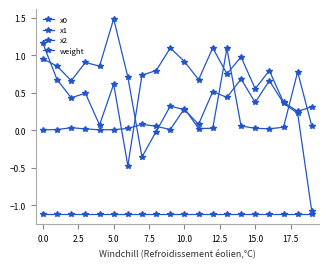

Which series has the widest spread of values?

x1